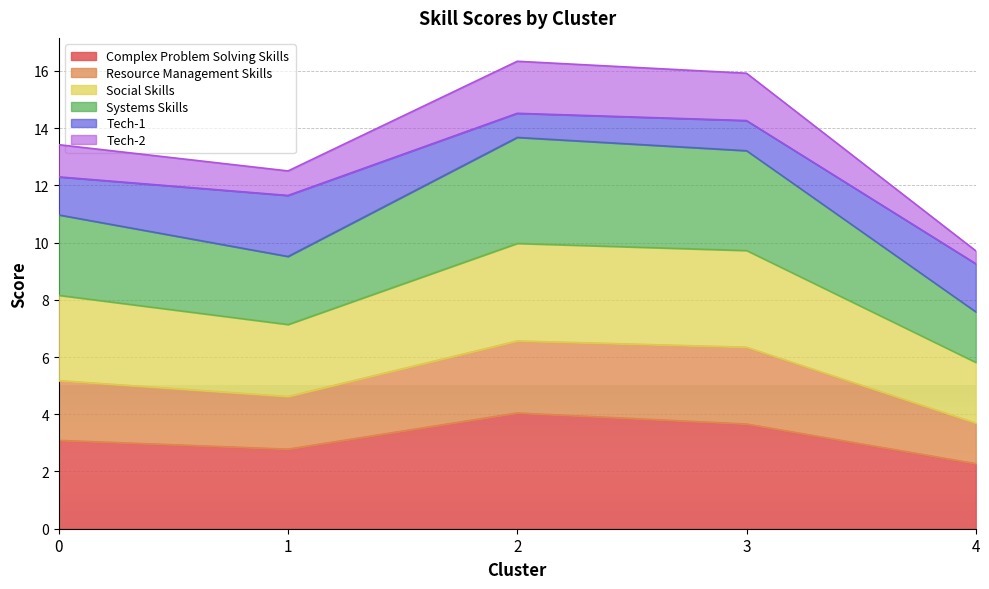

The Tech-2 series shows 12.5 at 1. True or false?

True